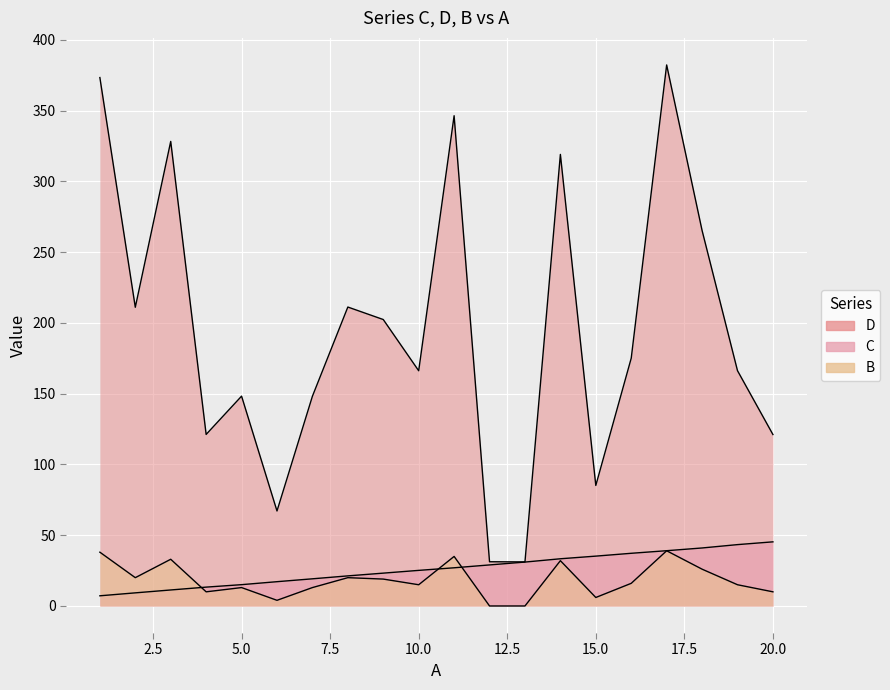

The C series shows 9.2 at 15.0. True or false?

False